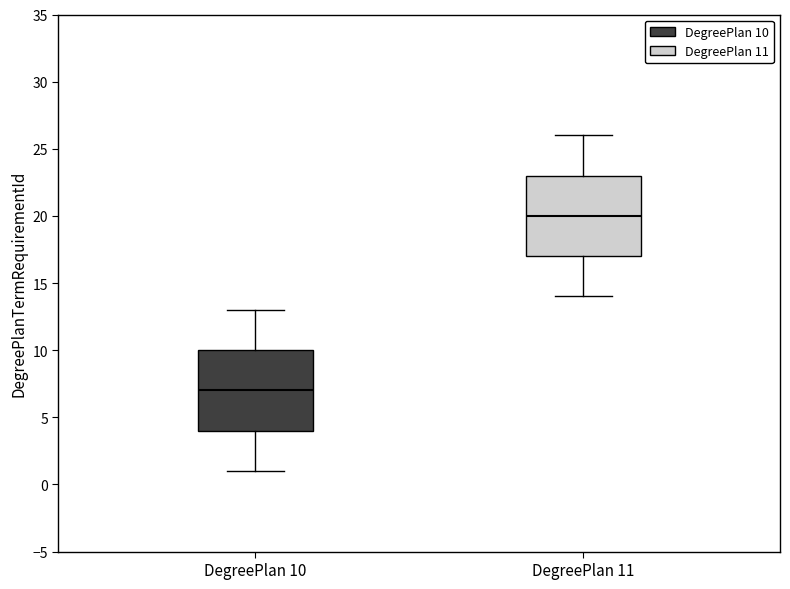

Which box's median line is the lowest?

DegreePlan 10